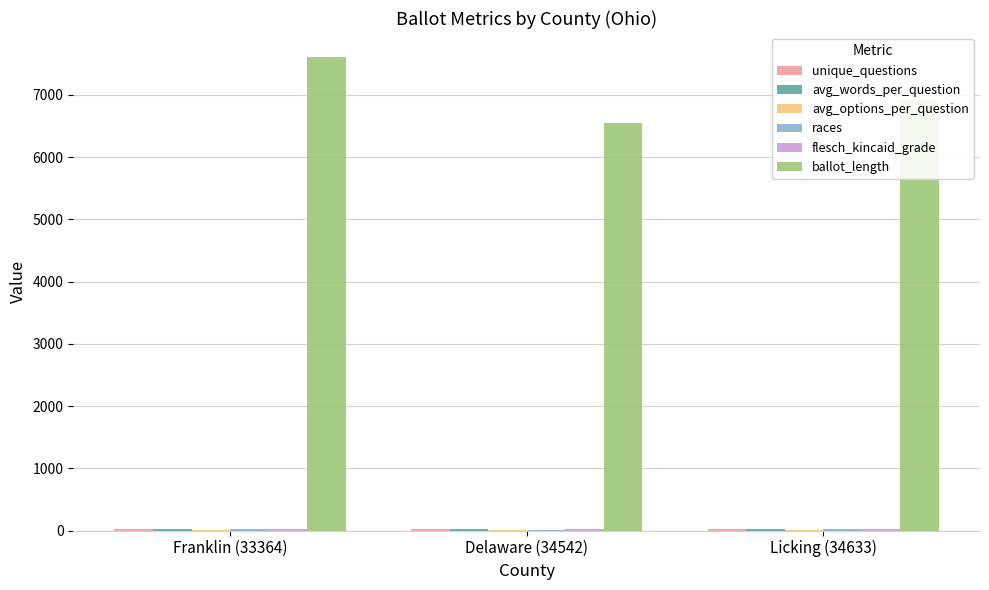

What is the sum of all ballot_length values?

21075.0